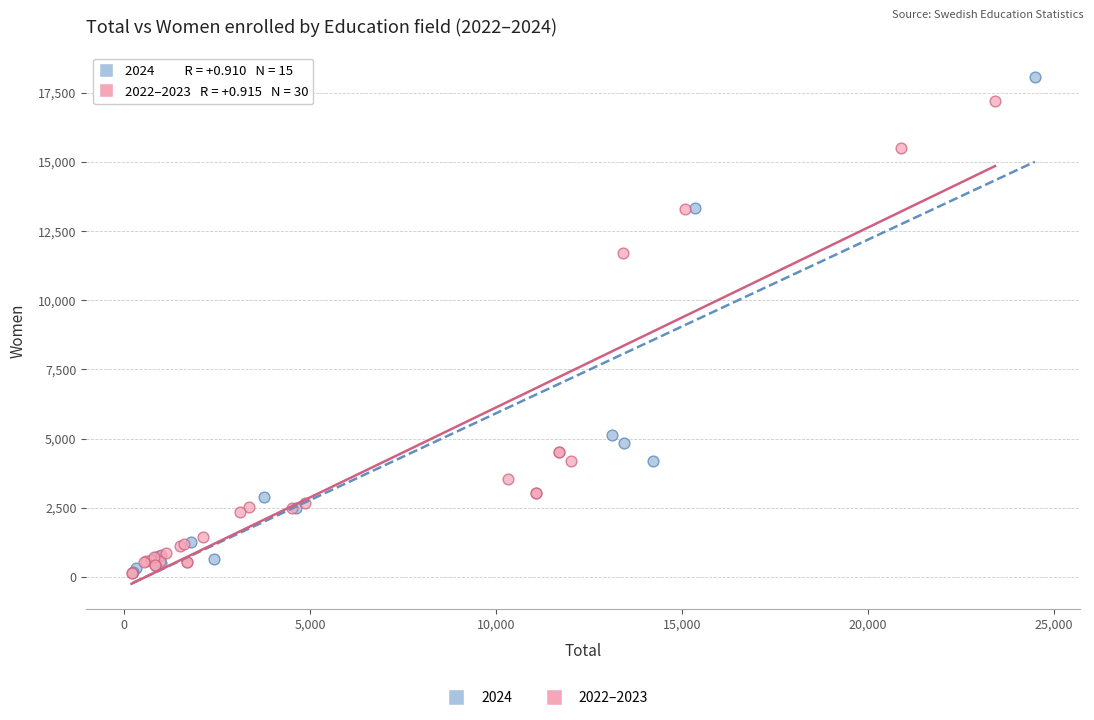

Which series reaches the maximum Y coordinate?

2024